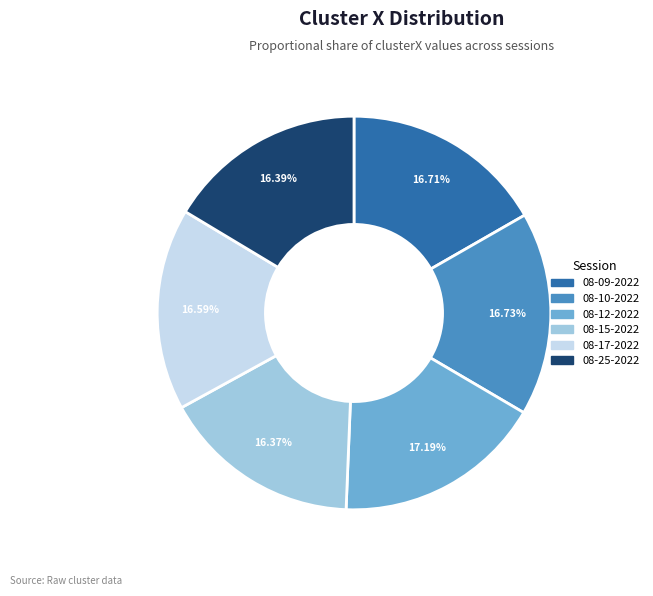

Does any single category account for the majority?

No